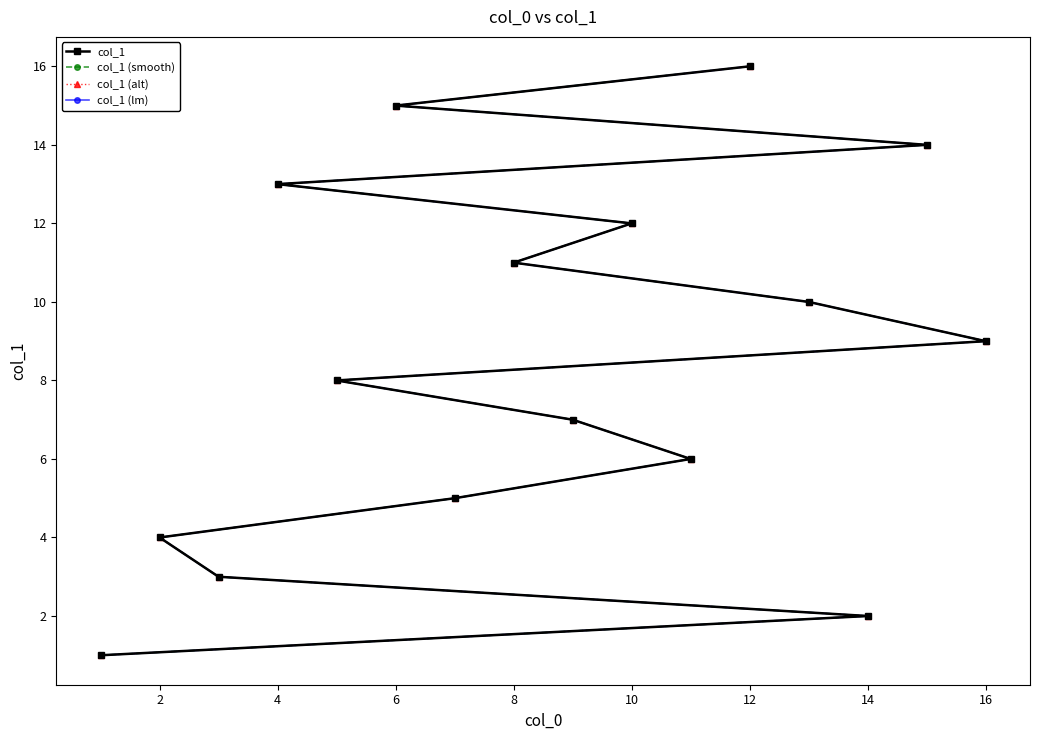

True or false: col_1 (smooth) and col_1 (alt) cross at least once.

False